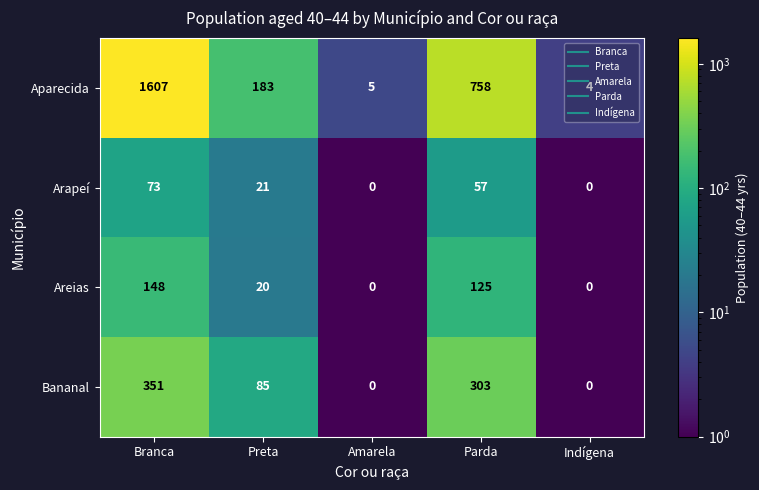

Which series has the widest spread of values?

Aparecida